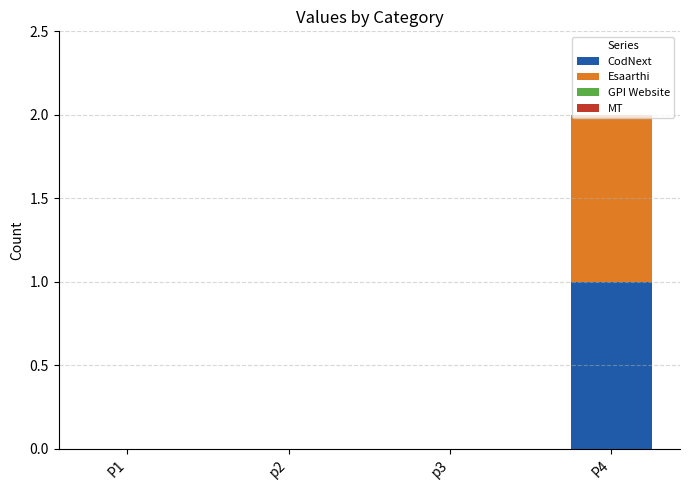

True or false: CodNext has a value of 0 at p2.

True